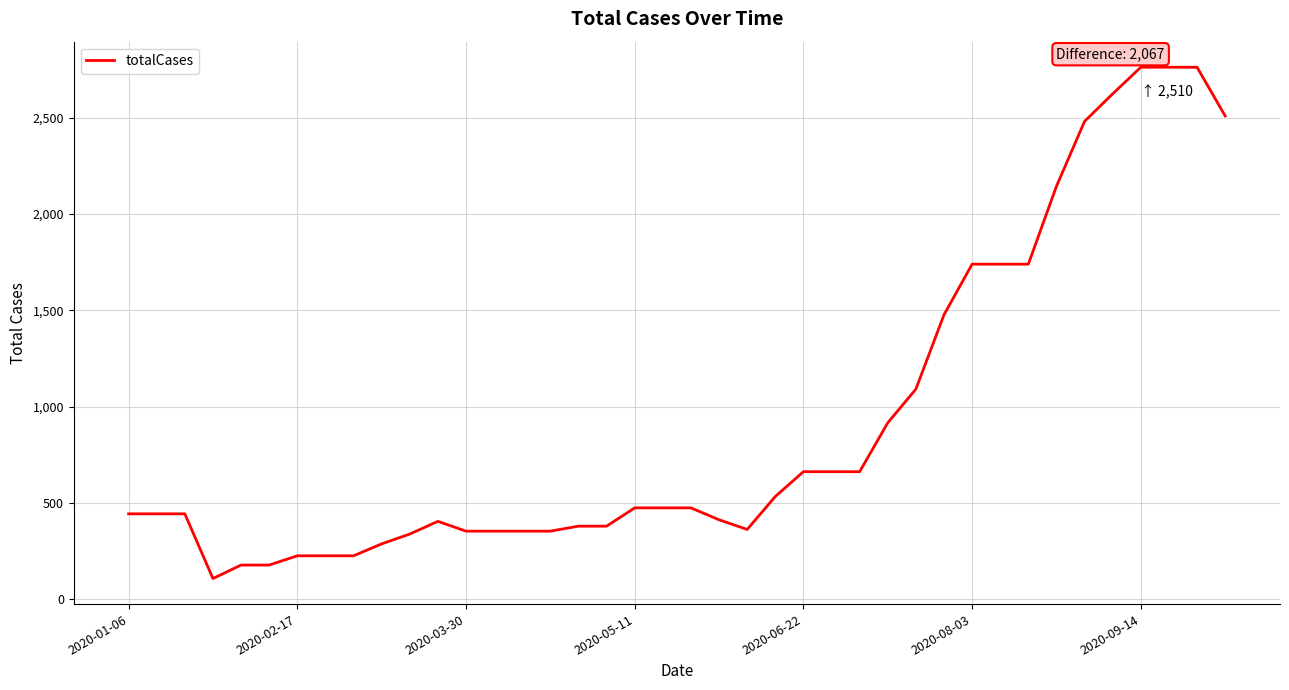

What is the average value?

928